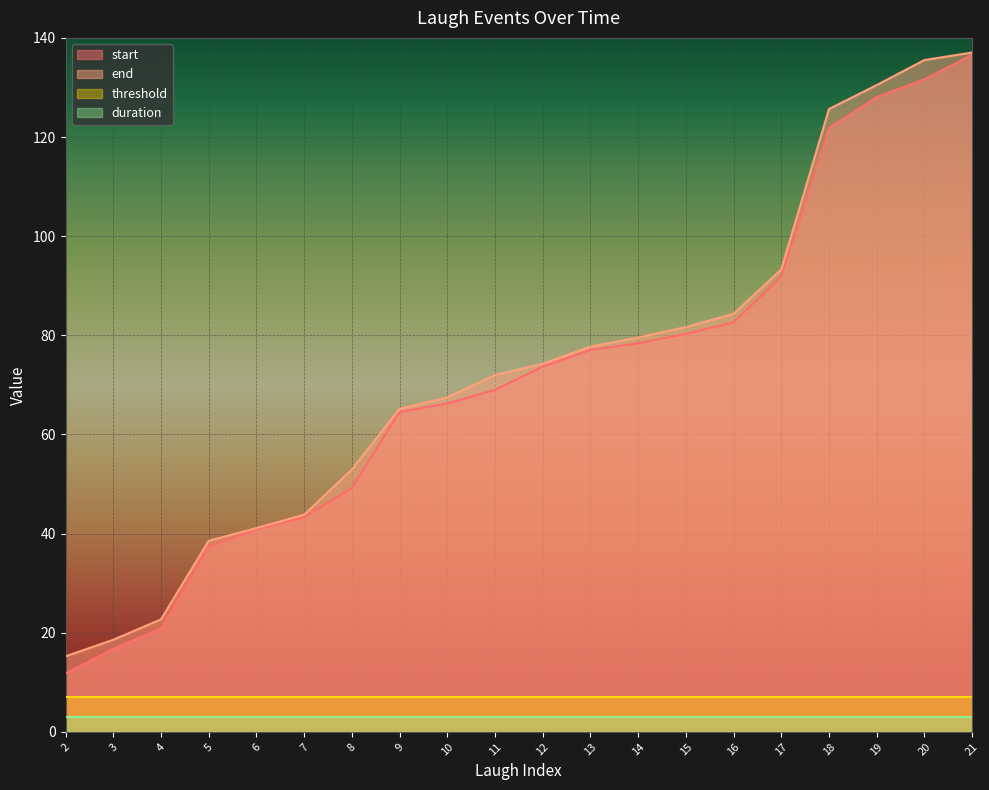

The value of start at 8 is 49.2. True or false?

True